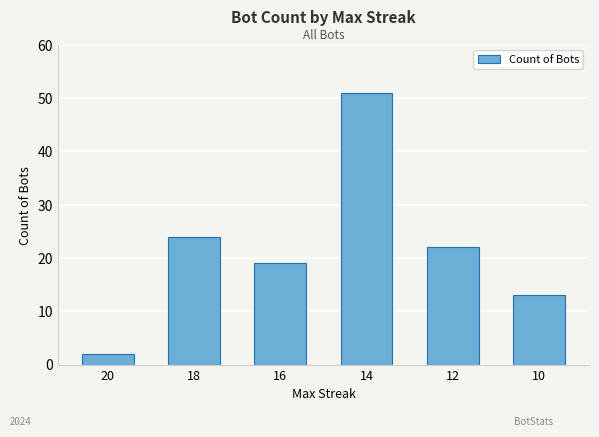

What is the difference between the second highest and second lowest values?

11